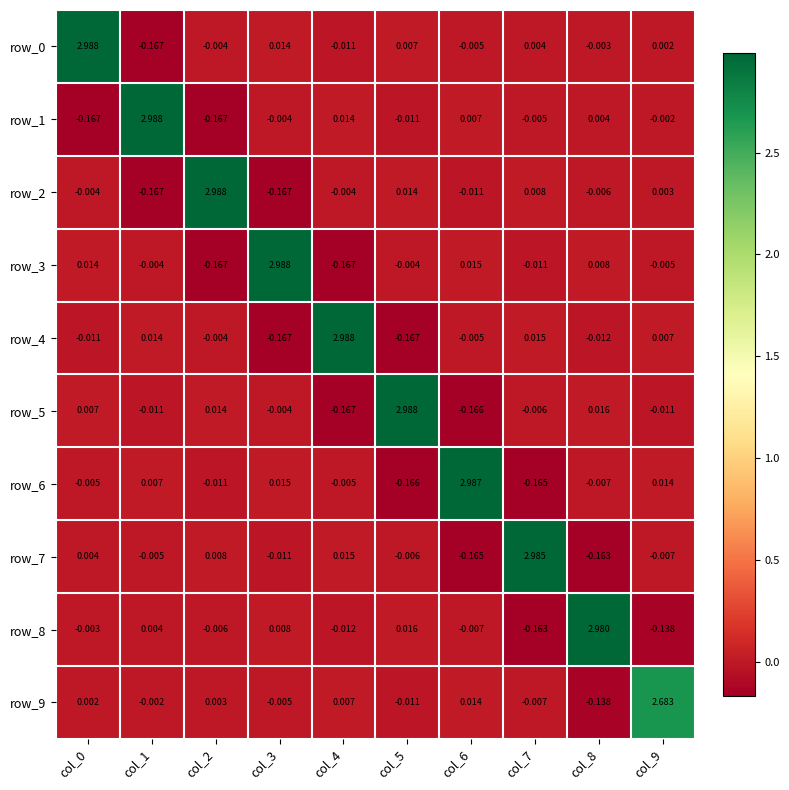

Which category has the lowest value in the row_8 series?

col_7